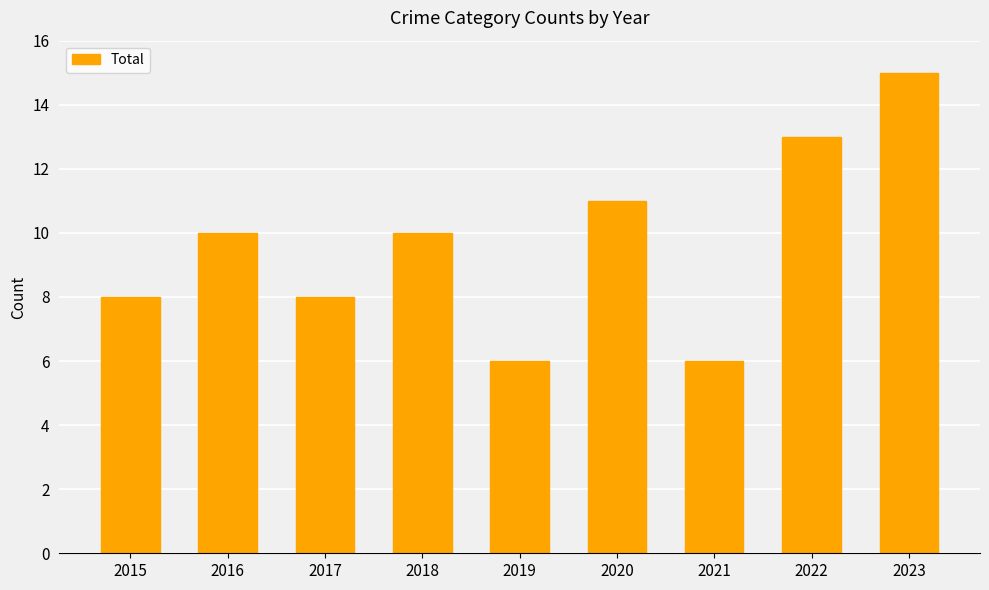

Count the number of categories in the chart.

9